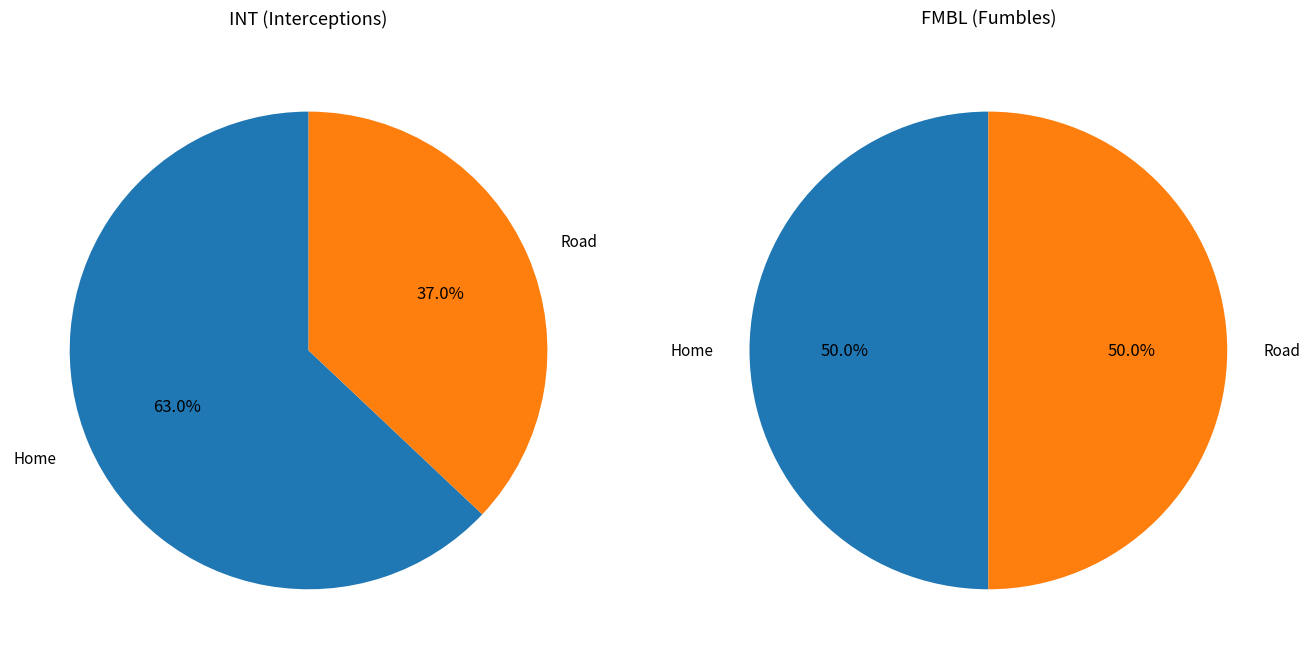

How many segments does this pie chart have?

2